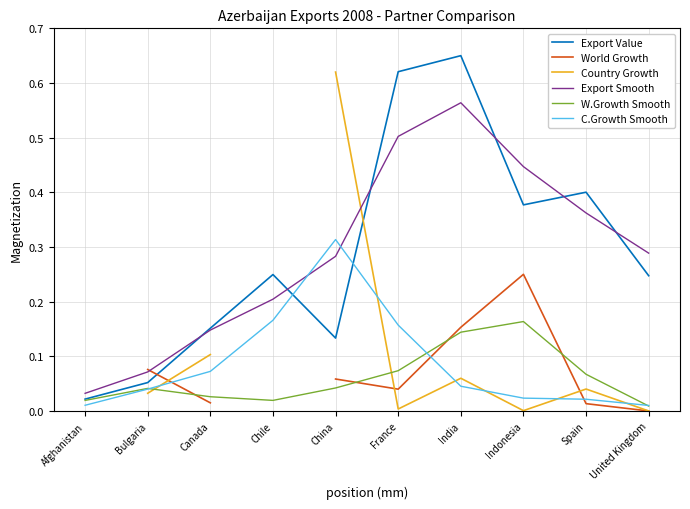

What is the sum of the C.Growth Smooth values at India and Canada?

0.1